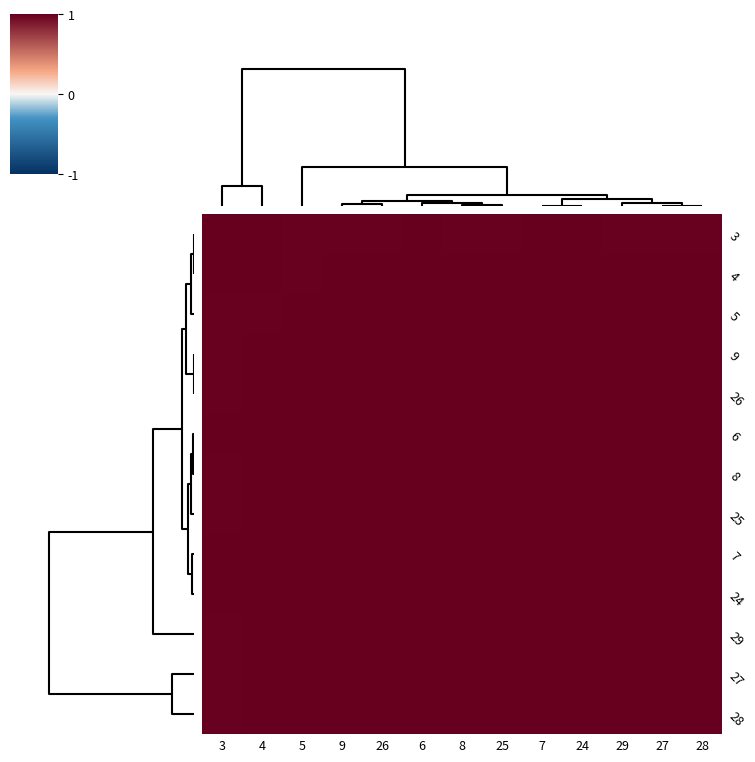

List the series in order of their peak value, highest first.

3, 4, 5, 9, 26, 6, 8, 25, 7, 24, 29, 27, 28